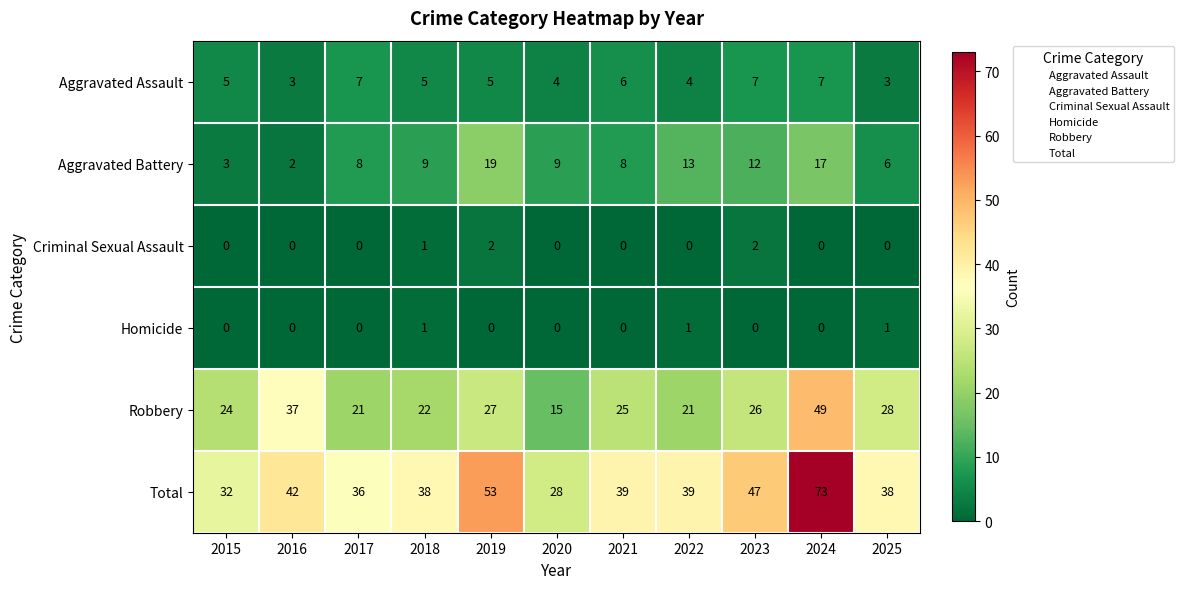

What is the difference between the highest and lowest values at 2019?

53